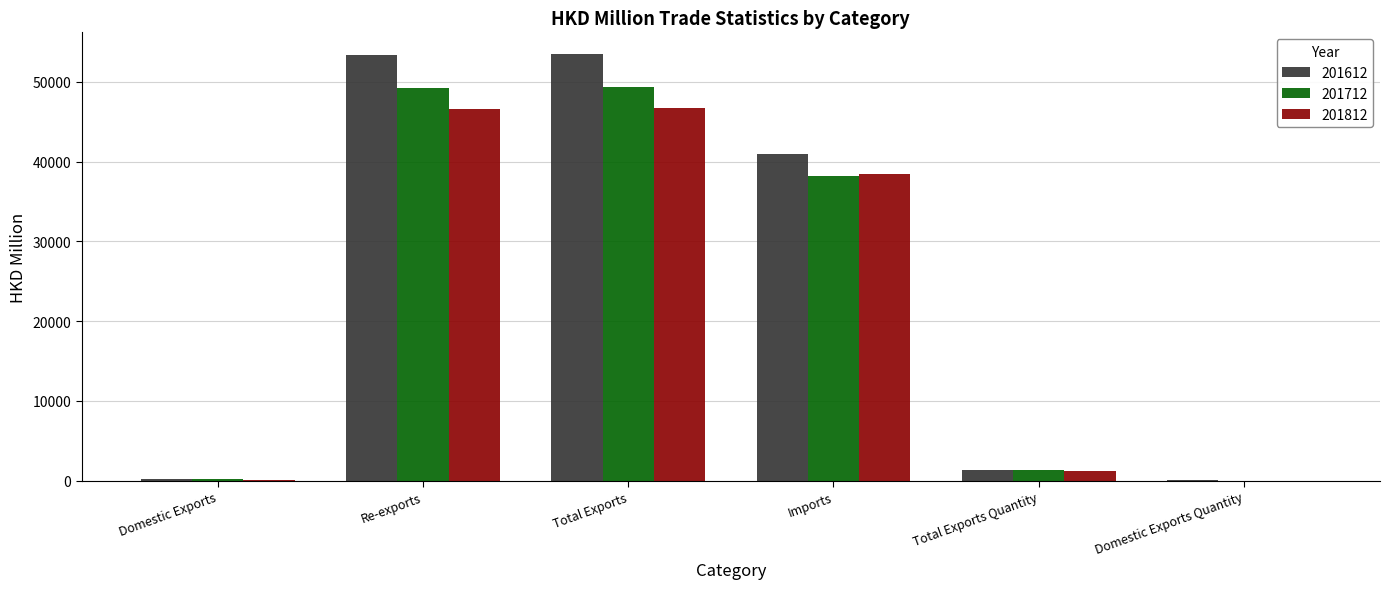

The 201612 series shows 19473.0 at Total Exports. True or false?

False